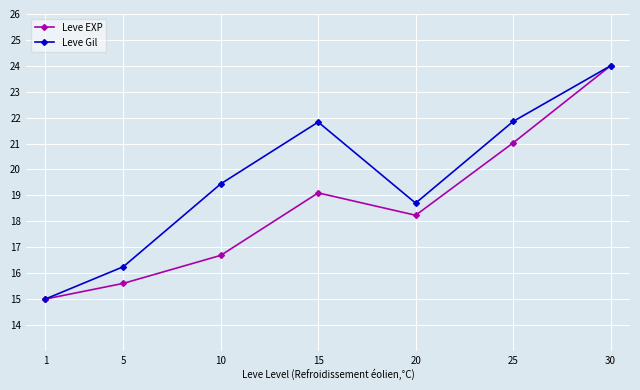

Where does the Leve EXP series first go above 18?

15